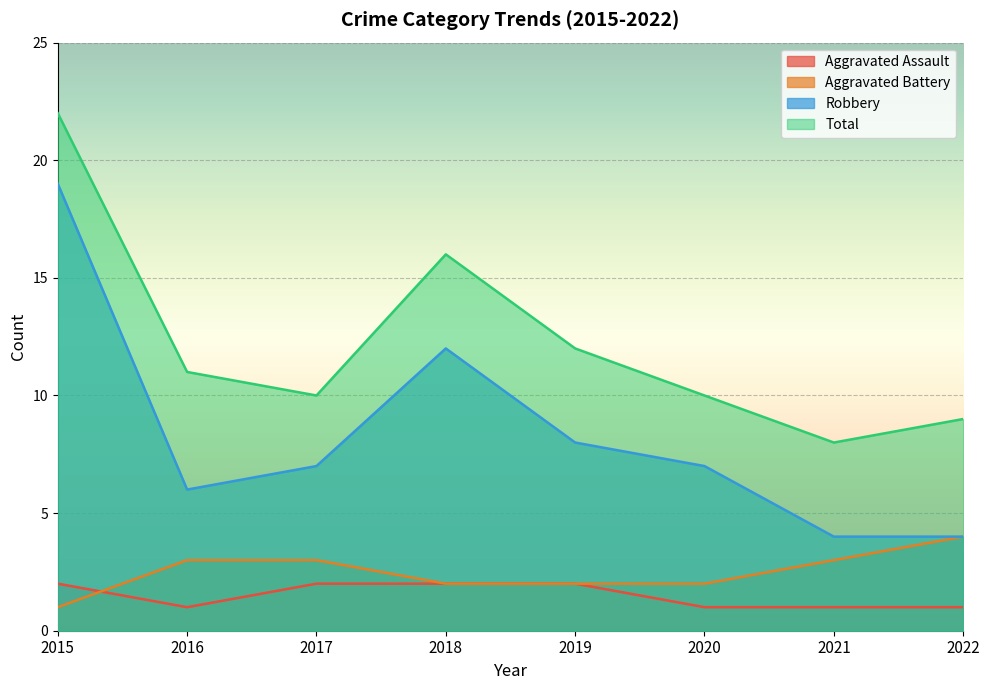

What is the total value across all series at 2016?

21